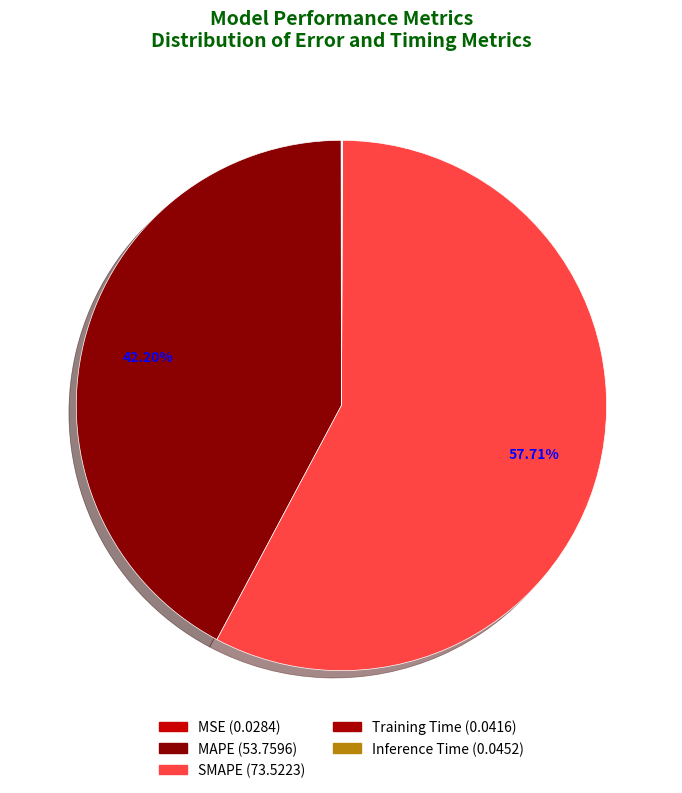

Combined, what portion of the pie is Inference Time and Training Time?

0.1%